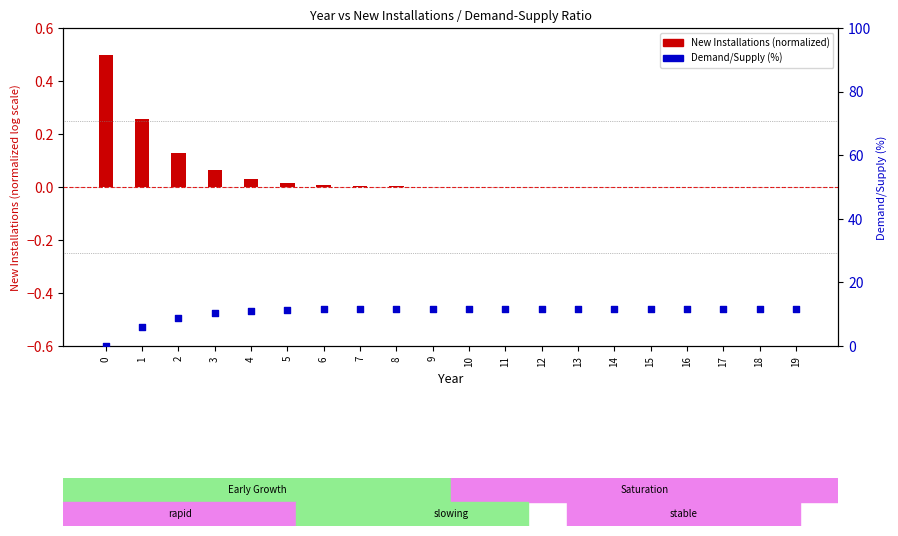

Is the value of New Installations (normalized) at 12 greater than the value of Demand/Supply (%) at 6?

No